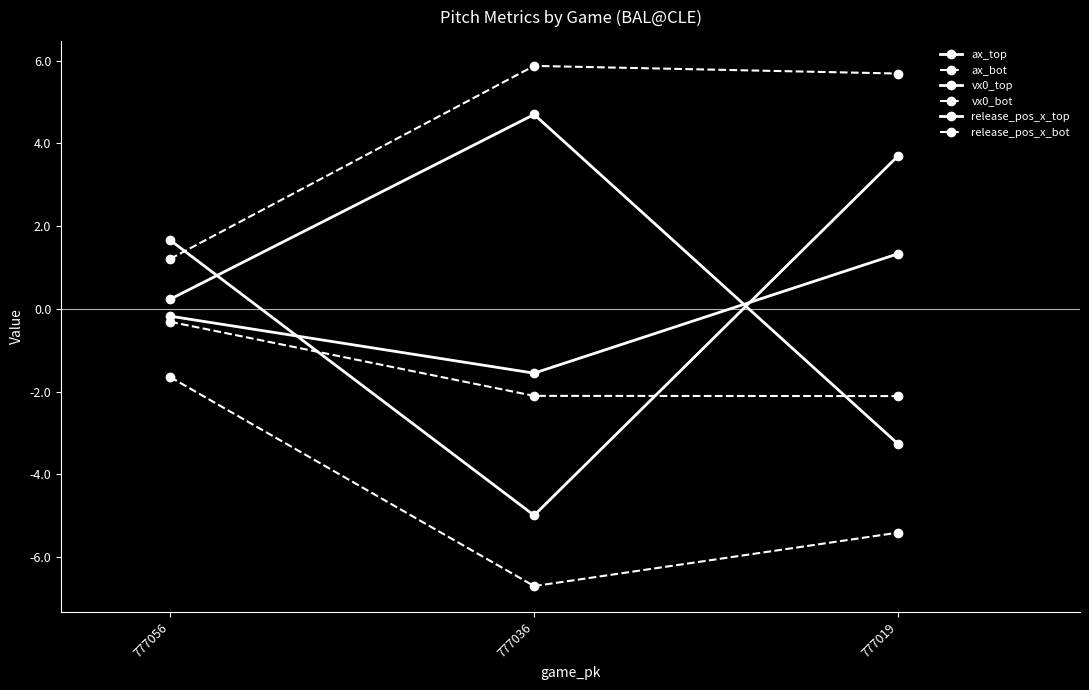

How many lines are shown in the chart?

6